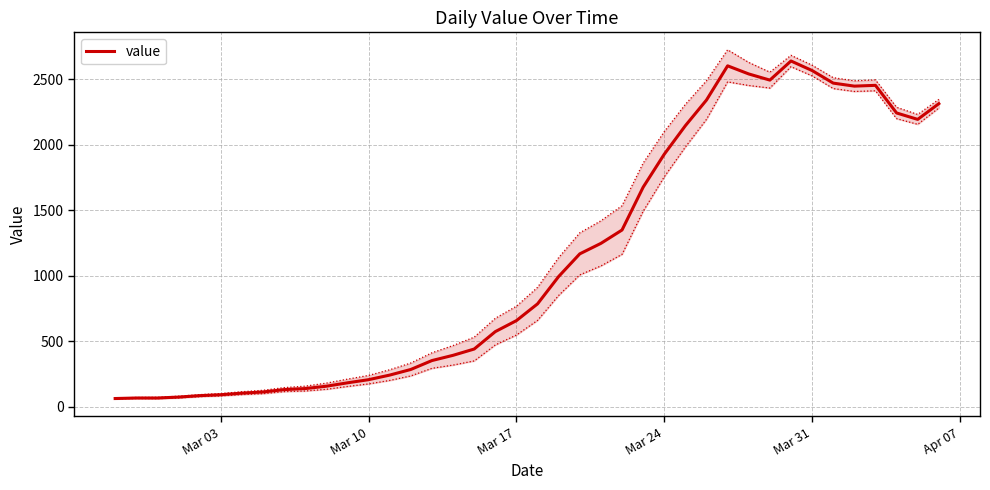

What is the lowest value of the value series?

61